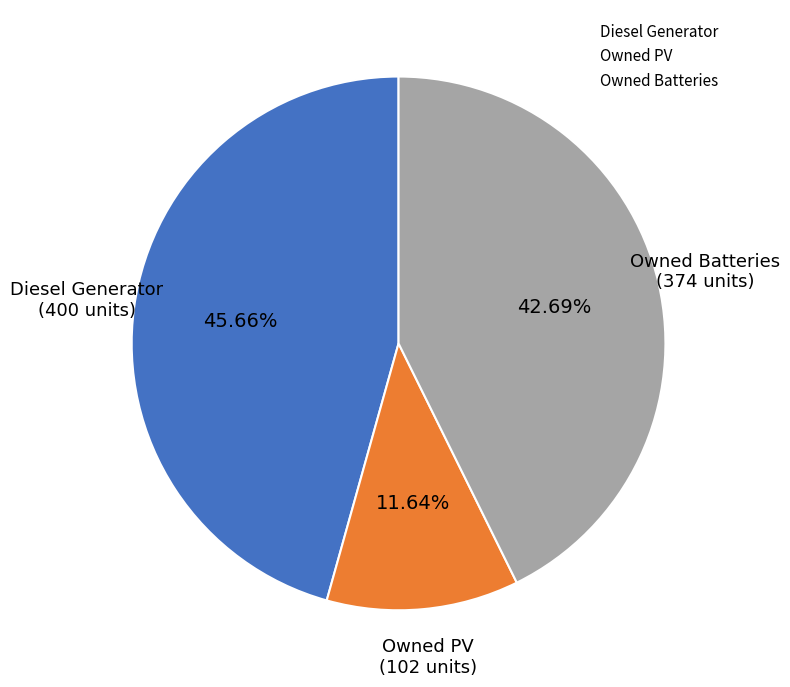

Which slice is the largest?

Diesel Generator